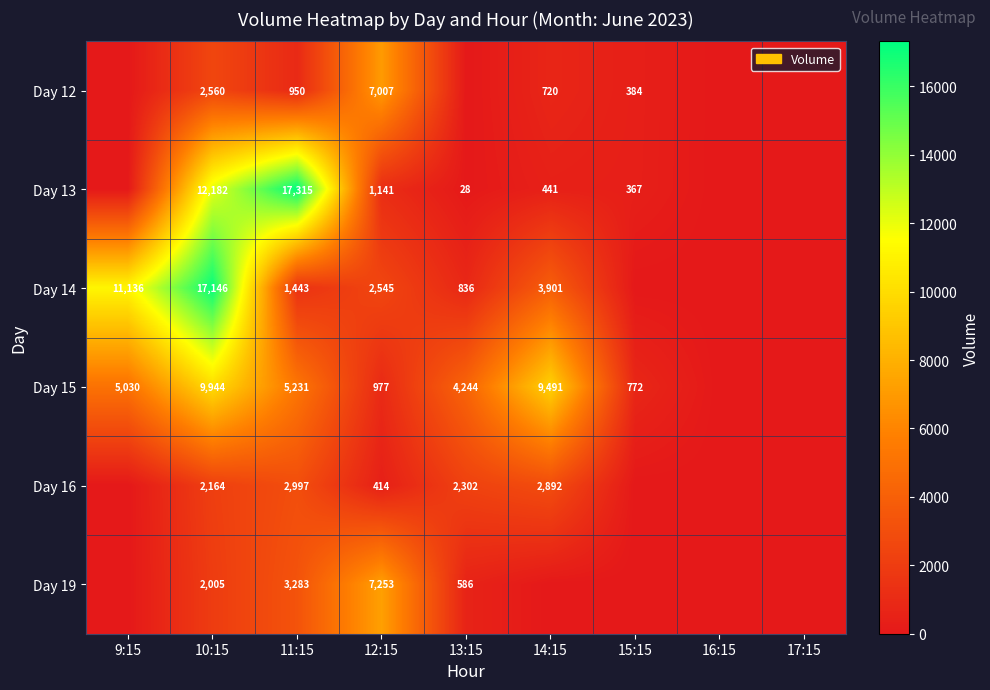

What is the spread (max minus min) of values at 12:15?

6839